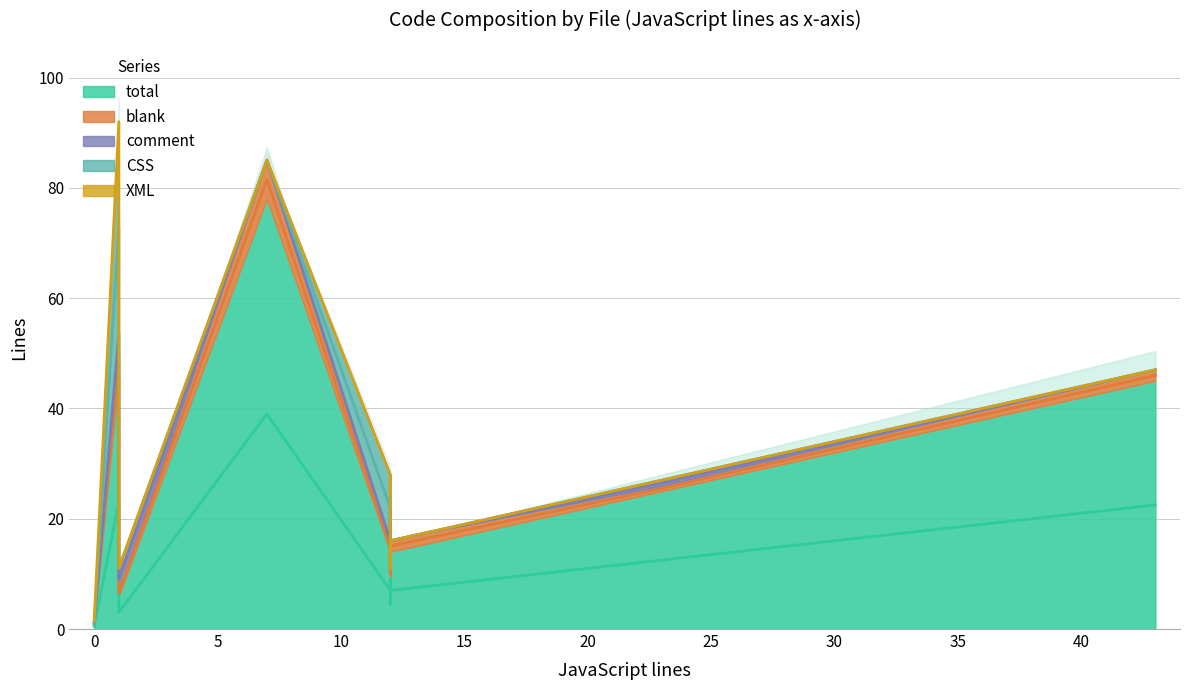

At which category is the sum across all series the highest?

1